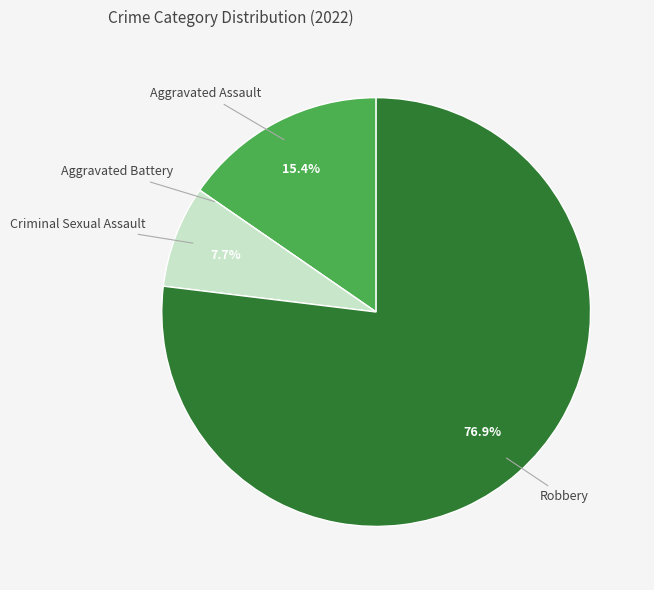

Does any single category account for the majority?

Yes